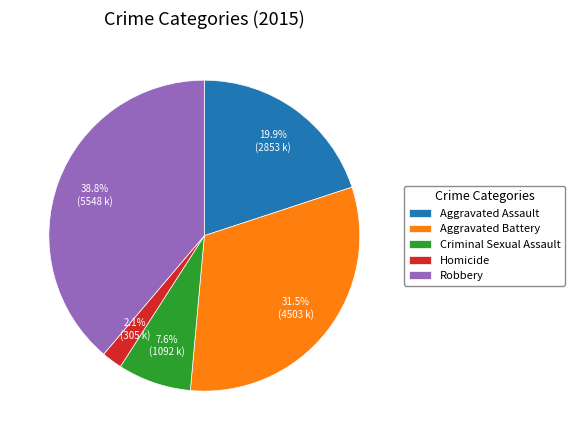

Which slice is the largest?

Robbery